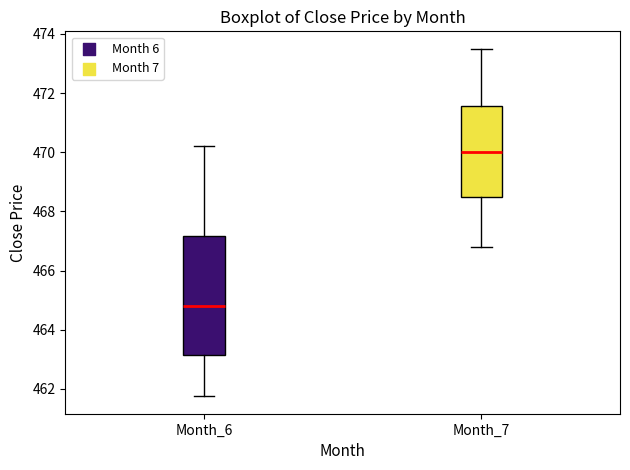

Comparing the boxes themselves (not the whiskers), which one is the tallest?

Month_6